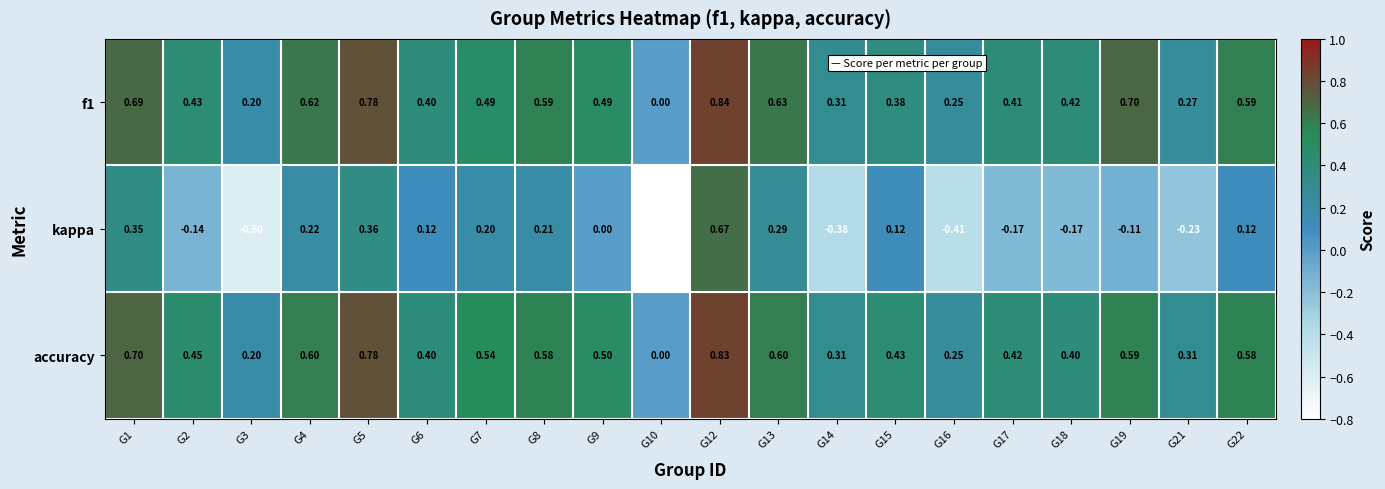

How many series are shown in this chart?

3